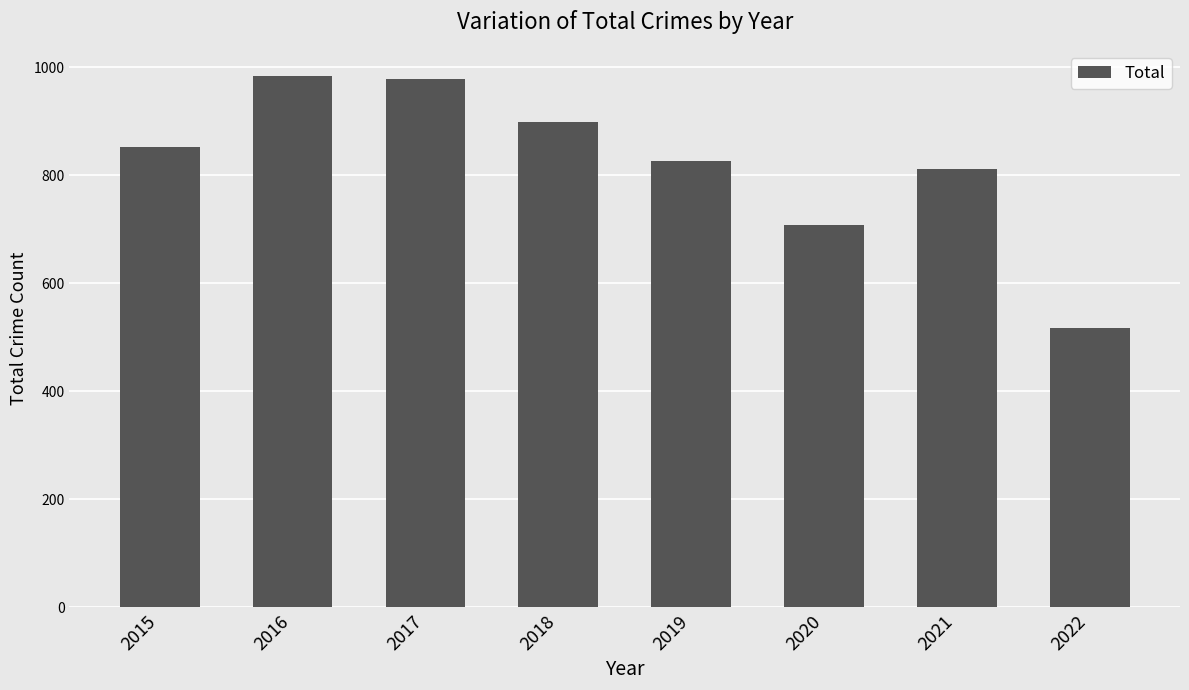

What is the average value?

822